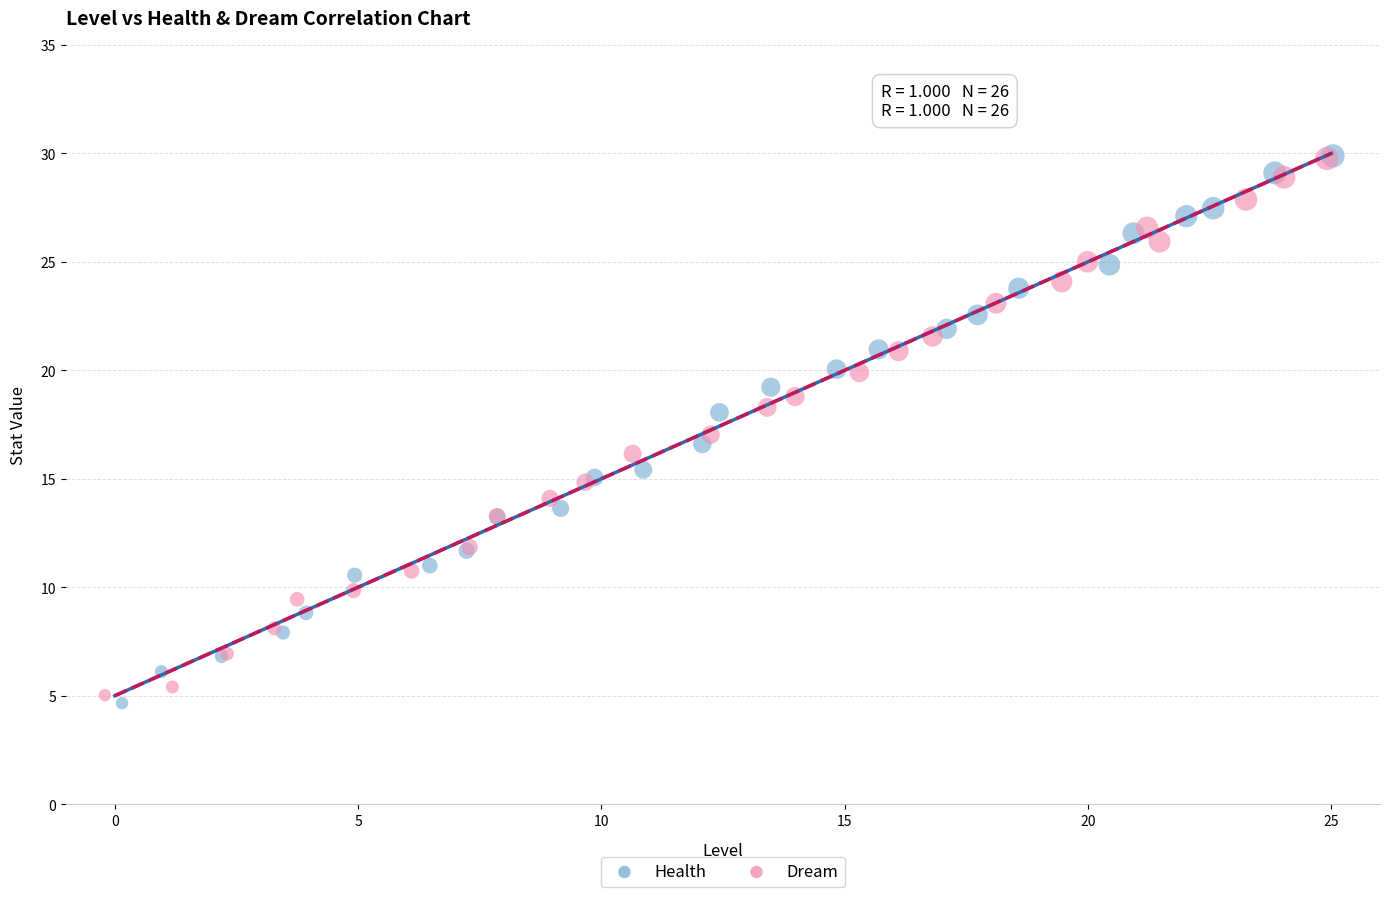

What are all the series names shown in the legend?

Health, Dream